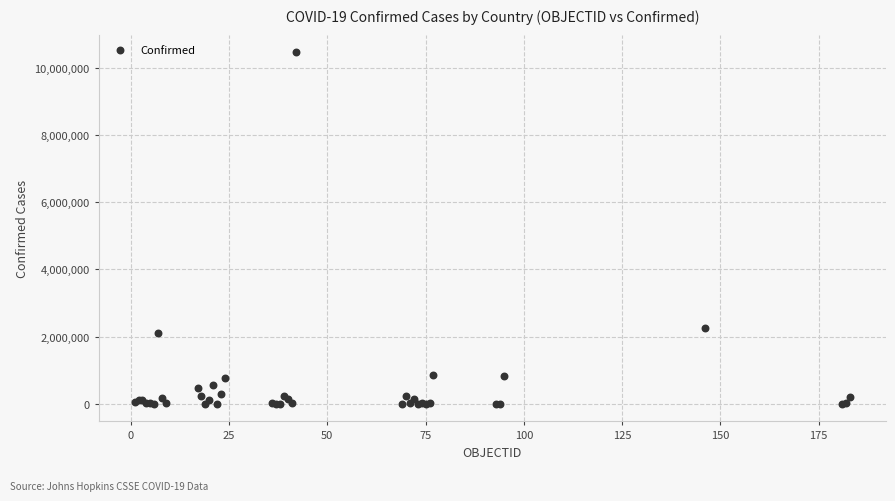

What Y value in the scatter plot is closest to 5227907?

2244792